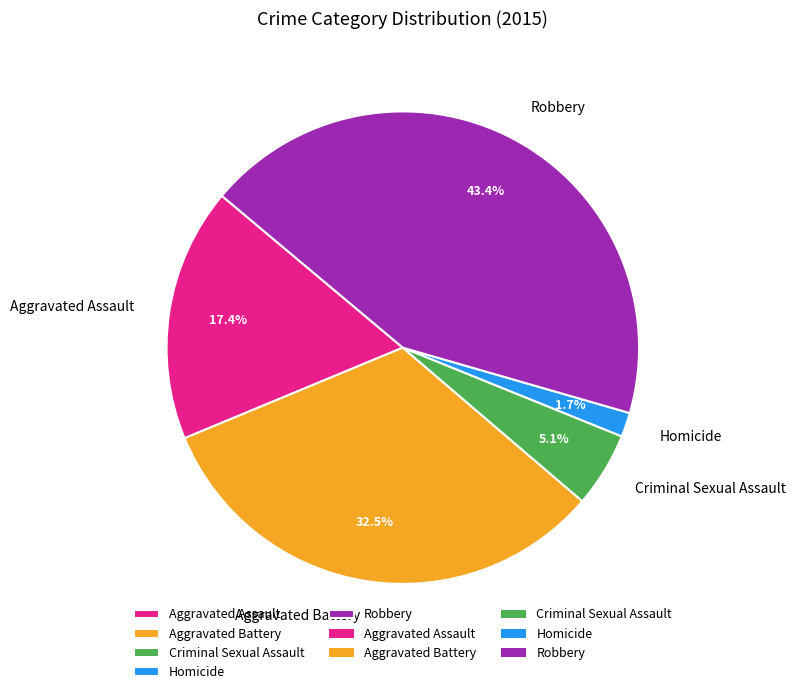

What percentage is NOT represented by Criminal Sexual Assault?

94.9%